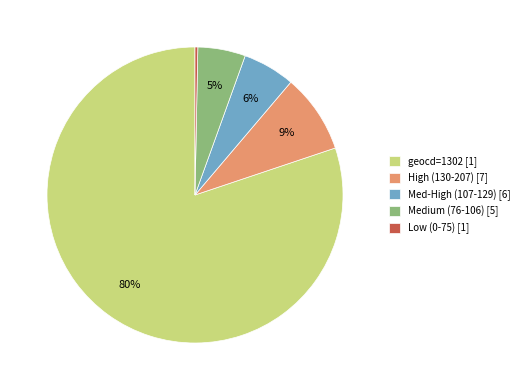

Do Low (0-75) [1] and Medium (76-106) [5] together represent more than half of the pie?

No